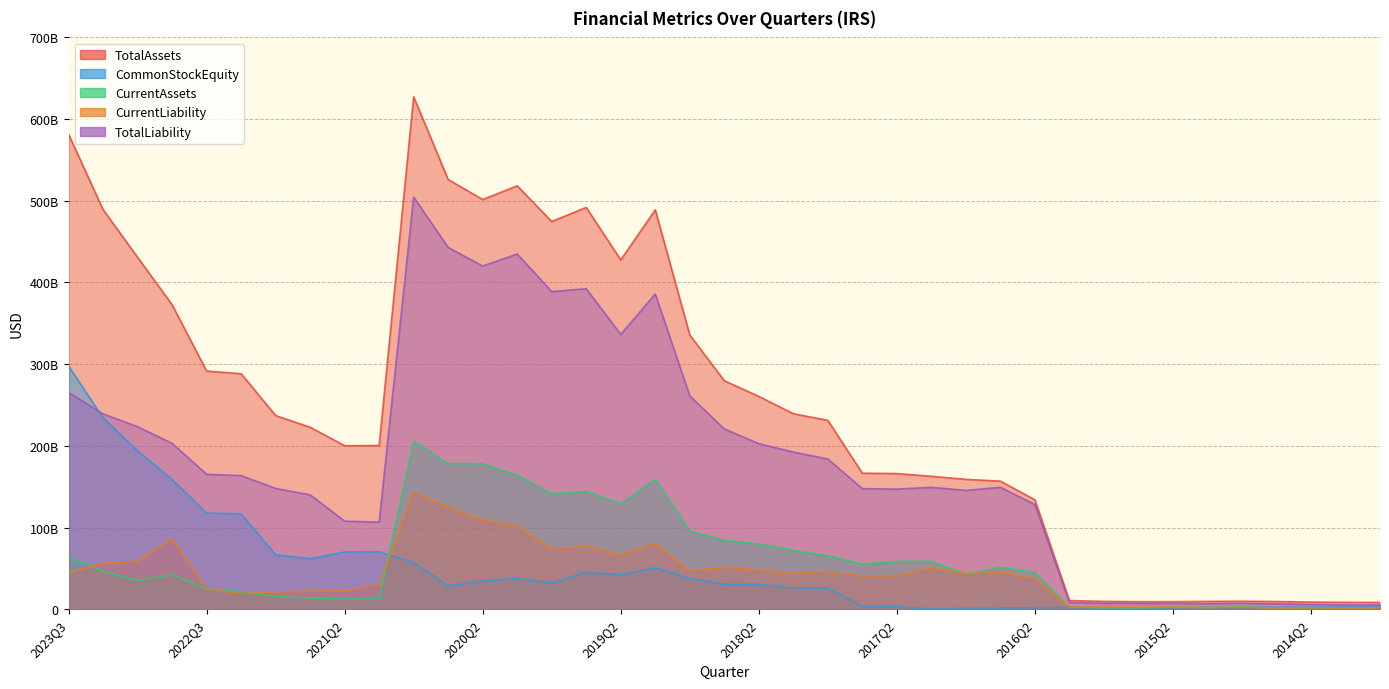

Reading right to left, what are all the values shown in this chart?

TotalAssets: 8326529000	8397941000	8740006000	9459963000	9810106000	9603107000	9305070000	9262409000	9629373000	10649706000	133920000000	156800000000	159000000000	162744000000	166113000000	166529000000	231242000000	239354000000	260538000000	279757000000	335773000000	488863000000	427621000000	491820000000	474634000000	518294000000	501529000000	525996000000	627199000000	200415000000	200129000000	222782000000	237104000000	288315000000	291563000000	372792000000	430844000000	489232000000	581533000000
CommonStockEquity: 2745538000	2797379000	2507856000	2489506000	2008244000	2063126000	1880718000	1675795000	1881714000	2229502000	1903000000	1277000000	1115000000	465000000	3003000000	3623000000	25864000000	26107000000	30585000000	30651000000	37421000000	50716000000	42324000000	45303000000	32075000000	37674000000	34340000000	28710000000	57127000000	70375000000	70107000000	61832000000	66801000000	116762000000	117889000000	158853000000	194033000000	234326000000	297754000000
CurrentAssets: 1839320000	1301673000	1181982000	1243522000	2959021000	2253462000	2437828000	1689990000	1904320000	2694316000	45052000000	51271000000	42763000000	58645000000	58643000000	55454000000	65492000000	72209000000	79912000000	84227000000	96018000000	158615000000	129188000000	144374000000	141276000000	164070000000	178207000000	178370000000	205717000000	13185000000	12219000000	13923000000	15308000000	21523000000	24399000000	42419000000	35016000000	46403000000	63797000000
CurrentLiability: 1605247000	1351138000	1671724000	1374301000	2419424000	2060732000	2585627000	2584226000	2687522000	2693721000	37469000000	45165000000	43600000000	50329000000	41163000000	40818000000	46434000000	44038000000	48052000000	51401000000	46756000000	80863000000	66443000000	77055000000	73959000000	101574000000	109270000000	124730000000	143384000000	30050000000	22391000000	22138000000	21251000000	19117000000	25026000000	86429000000	58917000000	56329000000	44595000000
TotalLiability: 5195840000	5204306000	5842686000	6541837000	7253510000	6860190000	7076892000	7212698000	7371015000	8068376000	128171000000	149239000000	145499000000	149257000000	147039000000	147677000000	183906000000	192448000000	202732000000	220706000000	261232000000	385873000000	336426000000	392338000000	388815000000	434864000000	420134000000	442888000000	504544000000	106676000000	107848000000	140058000000	147880000000	163606000000	165280000000	203065000000	223459000000	239137000000	265372000000